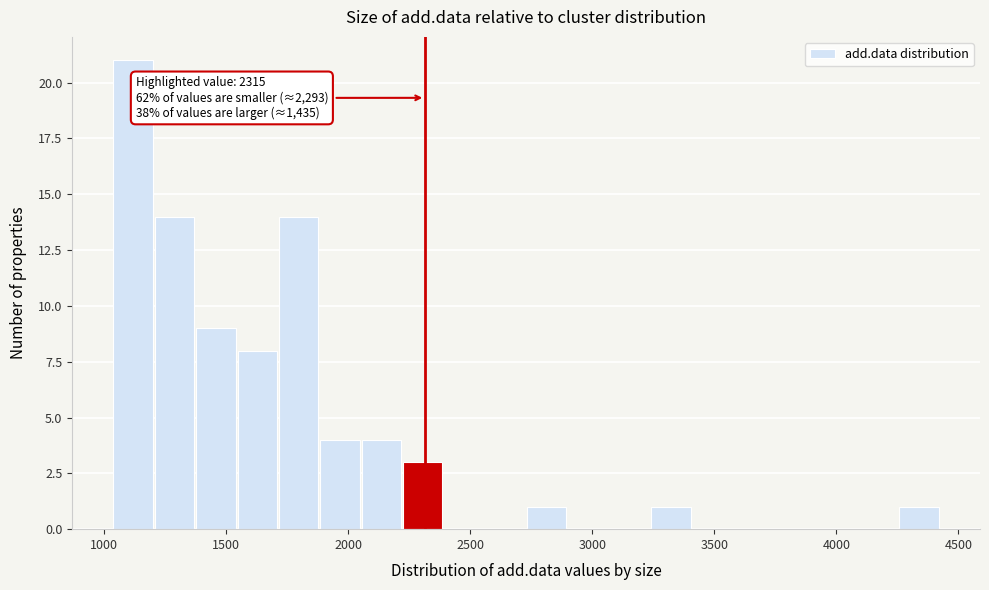

Read against the x-axis, roughly where is the centre of the tallest bar?

1100